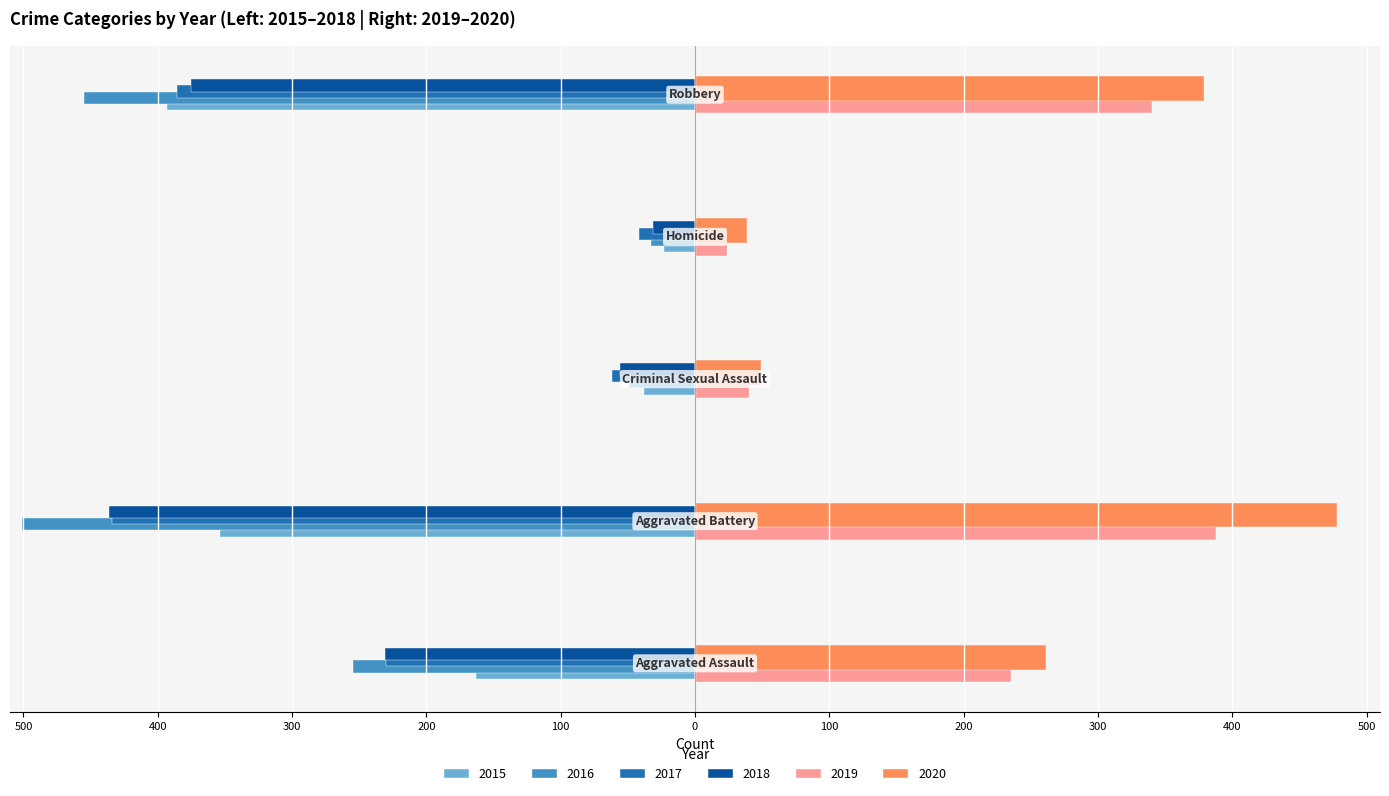

What is the label of the 3rd bar from the right?

Criminal Sexual Assault